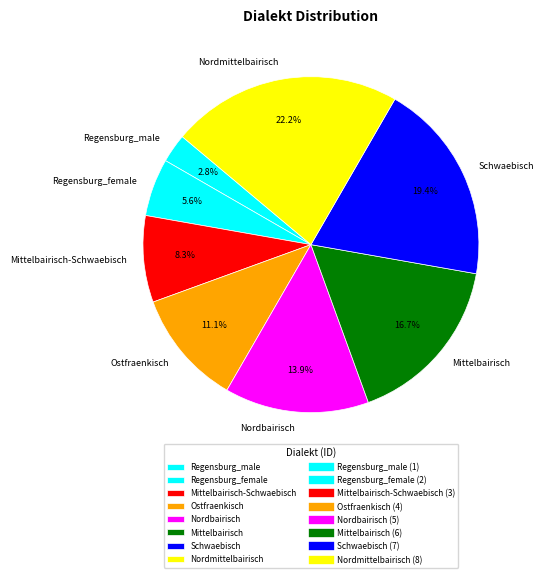

To the nearest percent, what is the average slice percentage?

12%